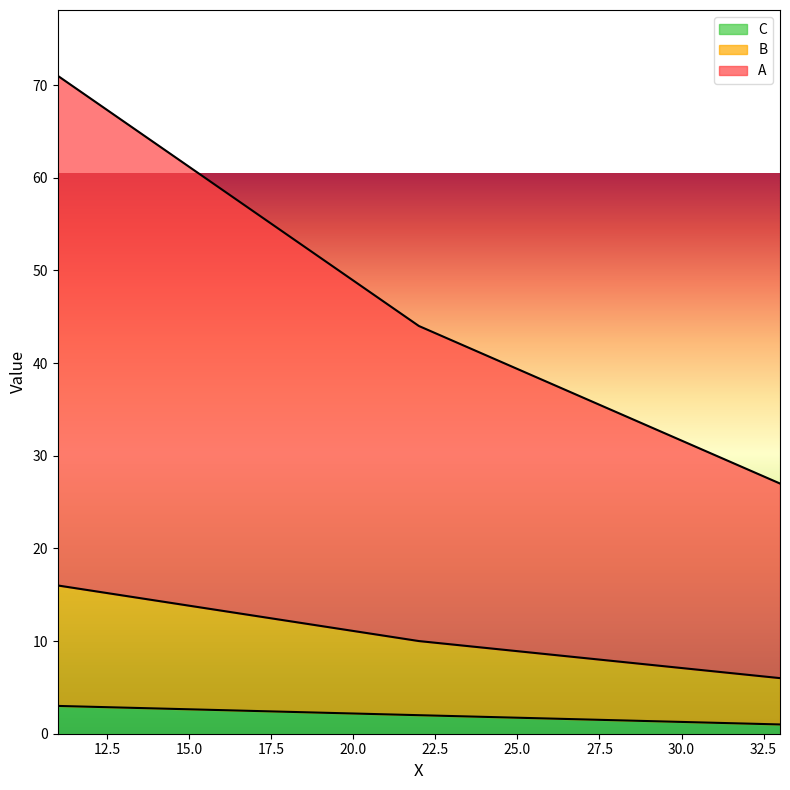

Reading left to right, transcribe all the data shown in this chart.

A: 11=71	22=44	33=27
B: 11=16	22=10	33=6
C: 11=3	22=2	33=1